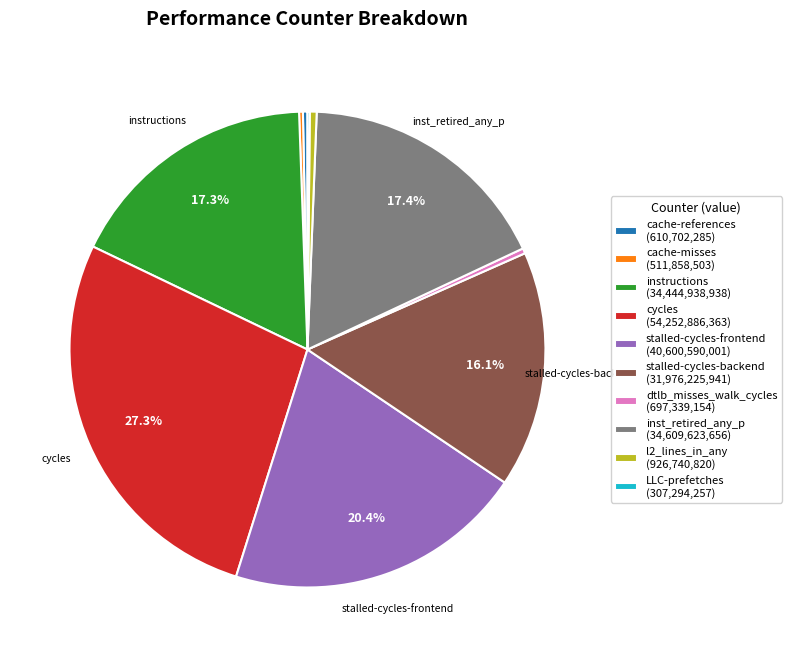

Does dtlb_misses_walk_cycles (697,339,154) account for over 50% of the chart?

No